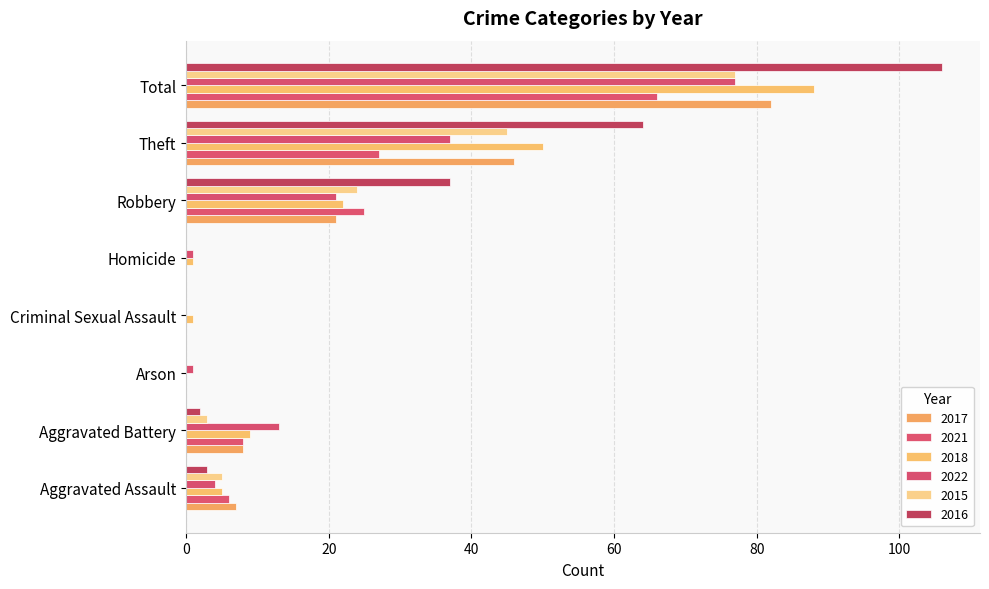

Which category has the highest value in the 2016 series?

Total